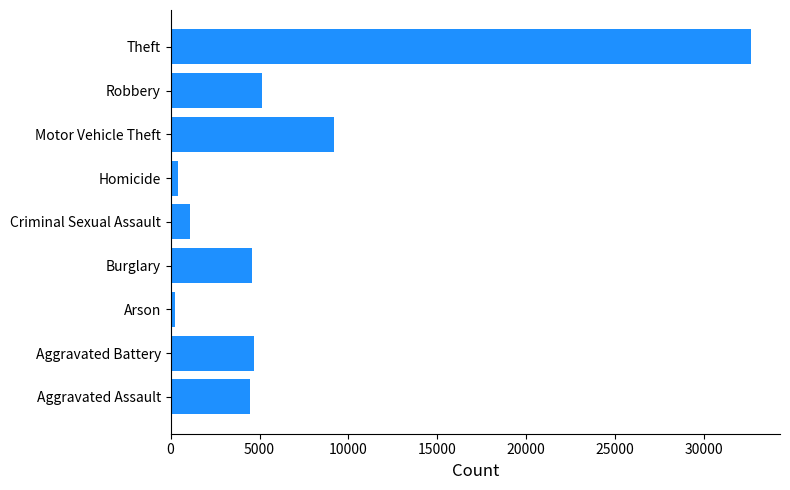

What is the greatest value displayed?

32633